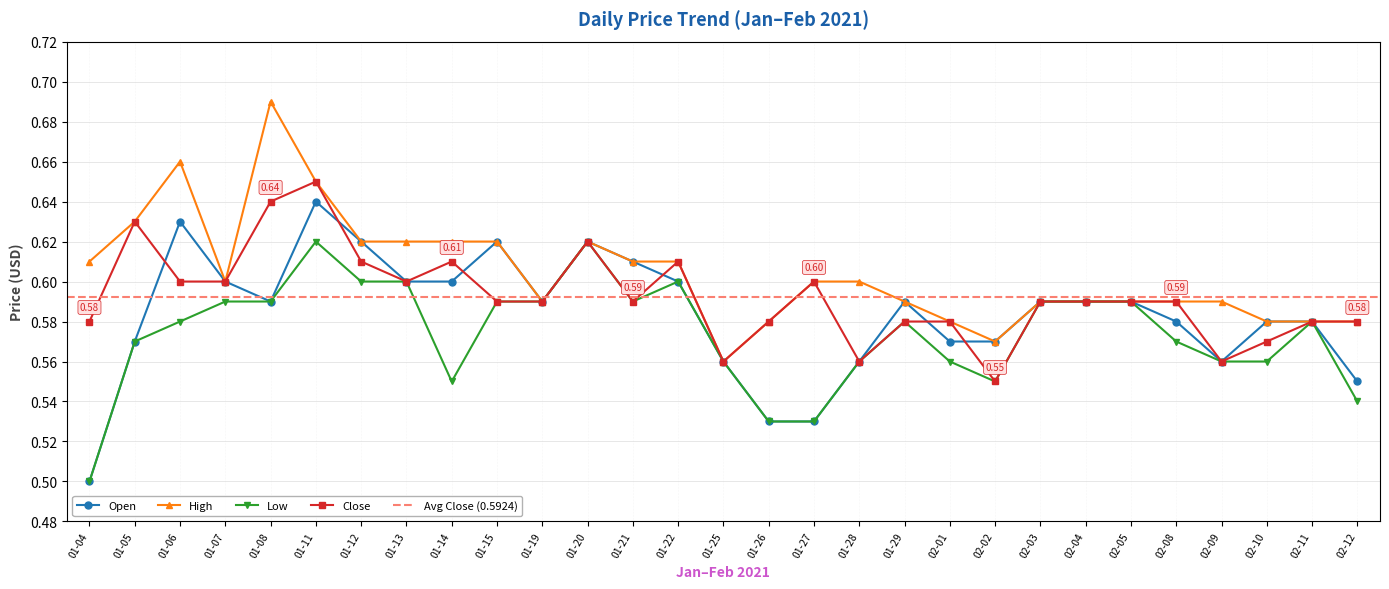

Is the value of High at 01-12 greater than the value of Close at 01-11?

No